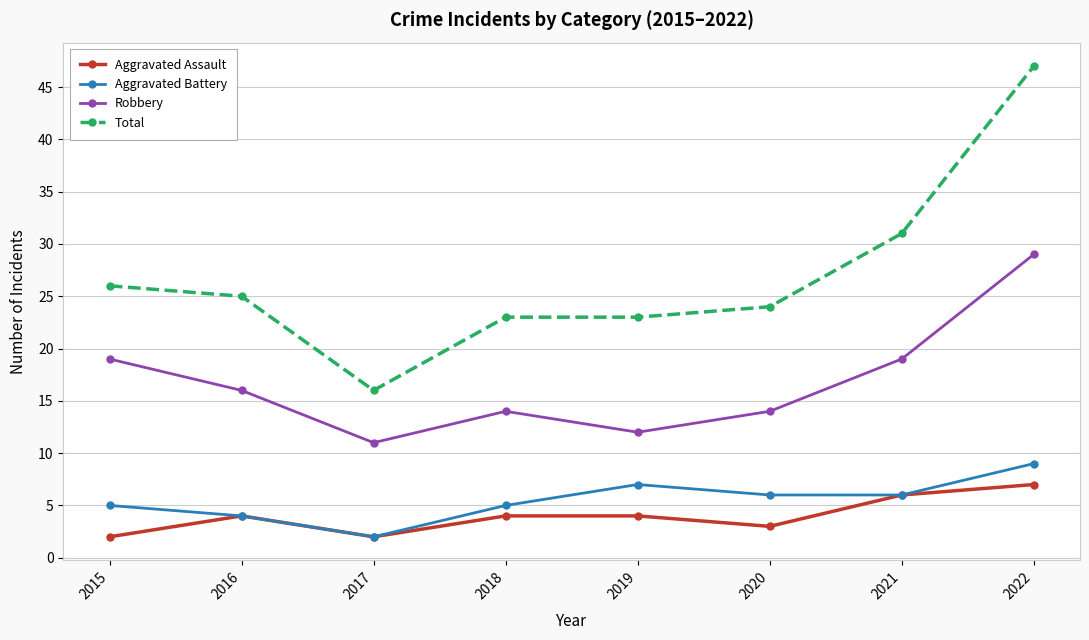

Where is the first local minimum for Robbery?

2017